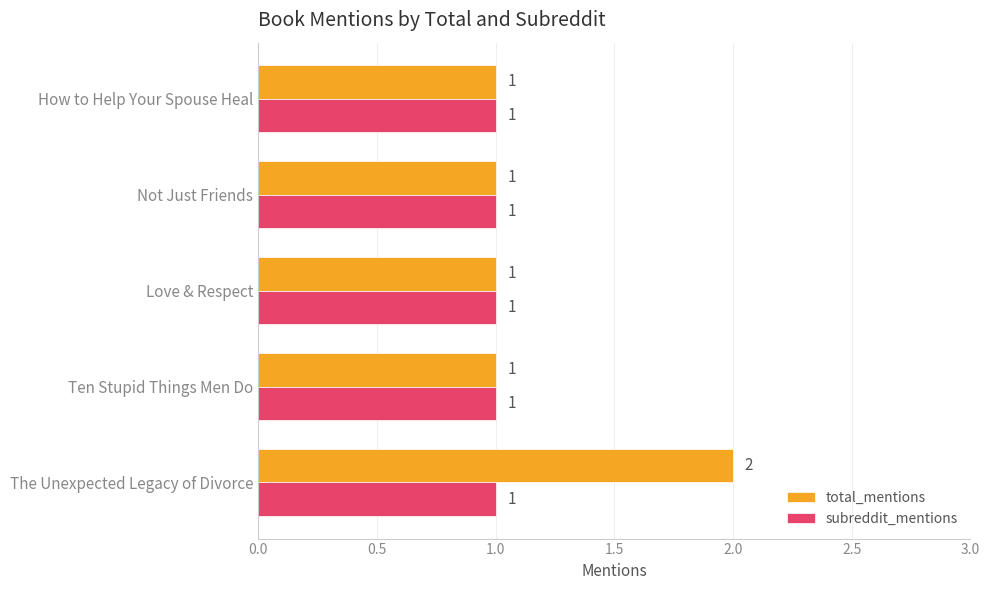

Count the total_mentions values in the range 1 to 2.

5